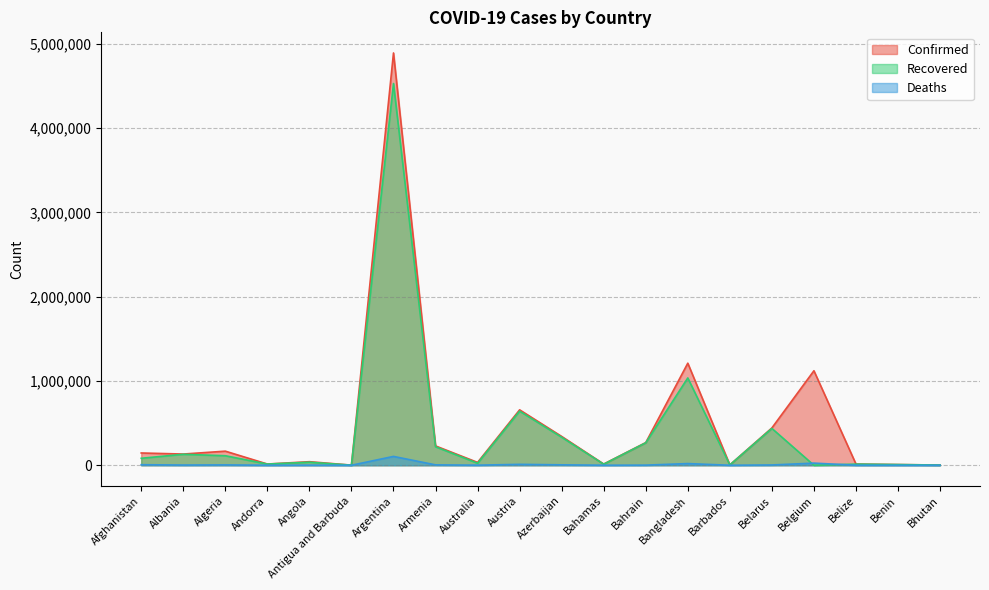

At which label is Confirmed closest to 2446549?

Bangladesh